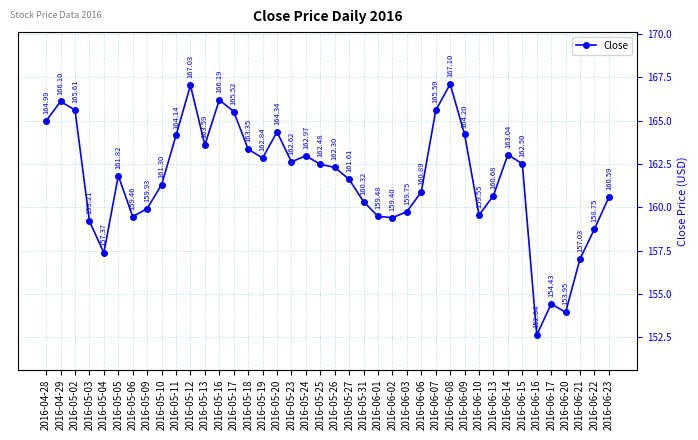

What is the difference between the values at 2016-04-29 and 2016-05-13?

2.5